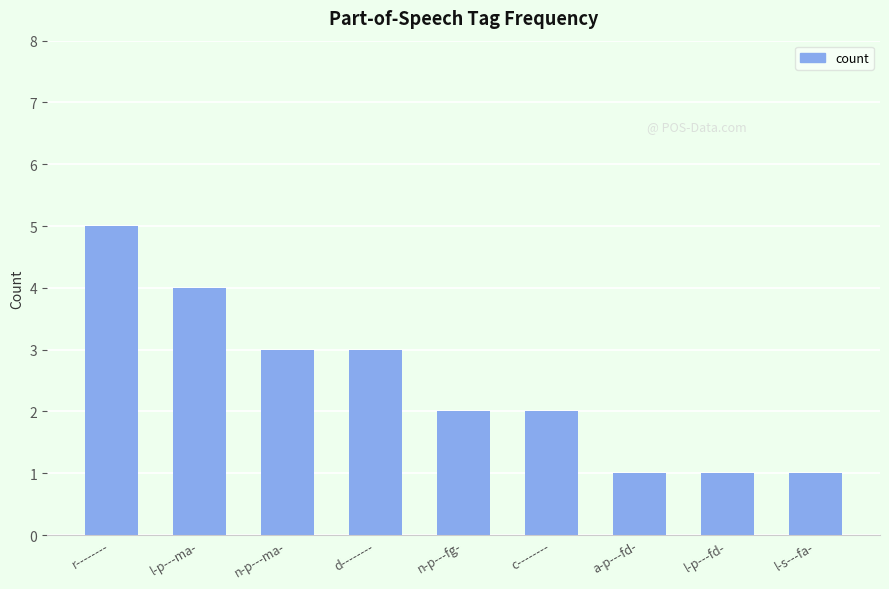

How many bars are there in total?

9